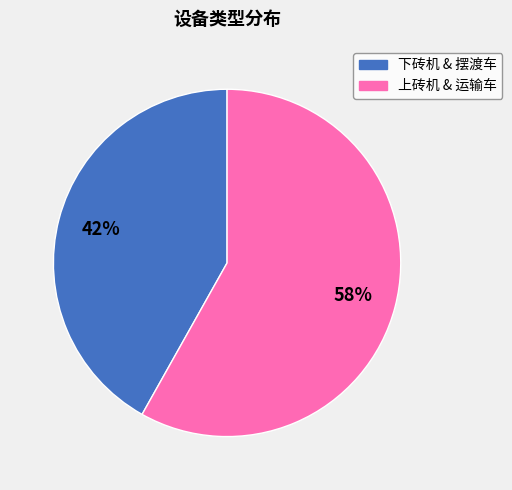

Is there any slice that represents more than half of the pie?

Yes